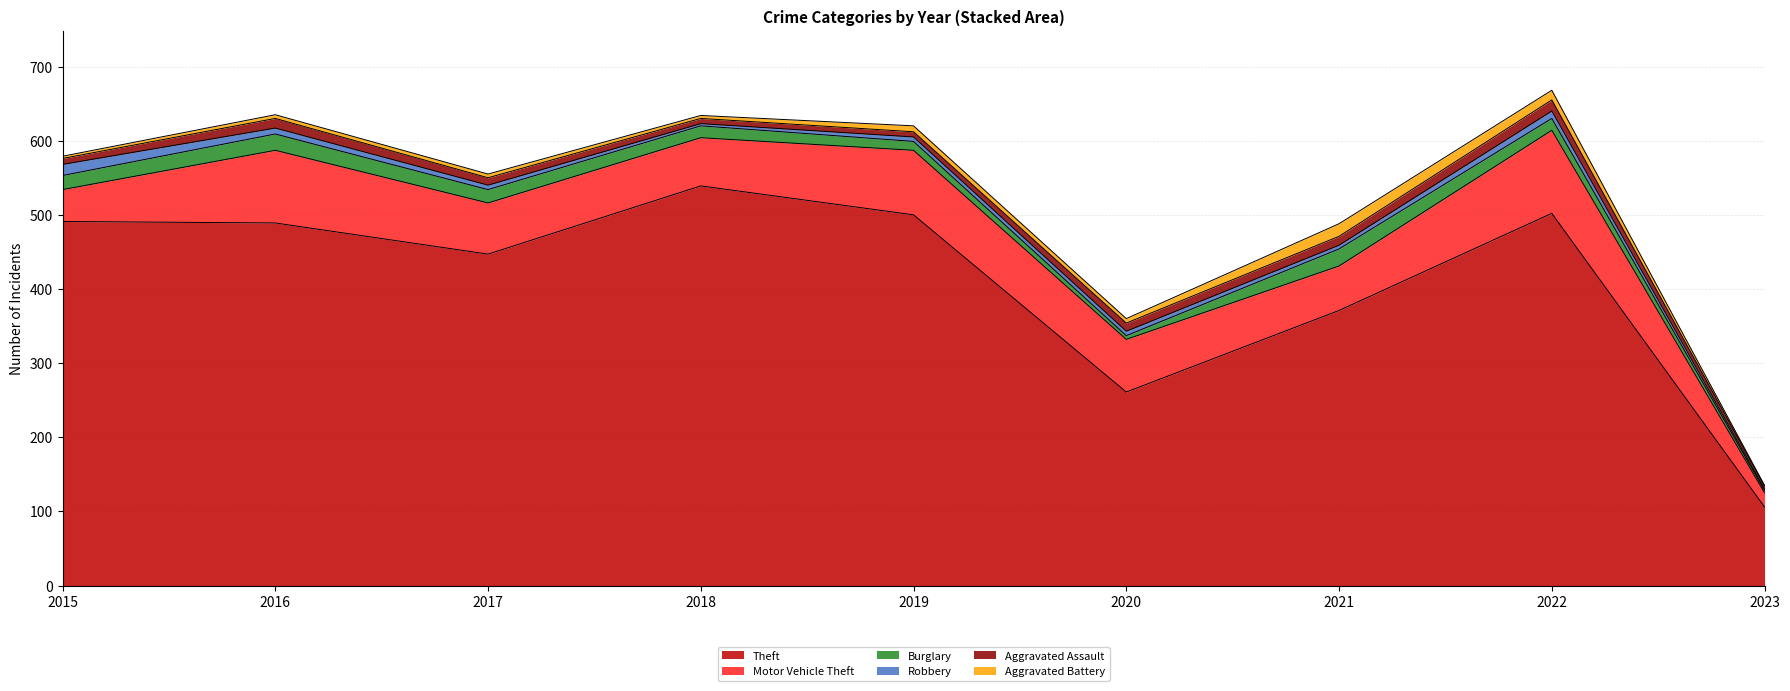

At which category is the sum across all series the highest?

2022